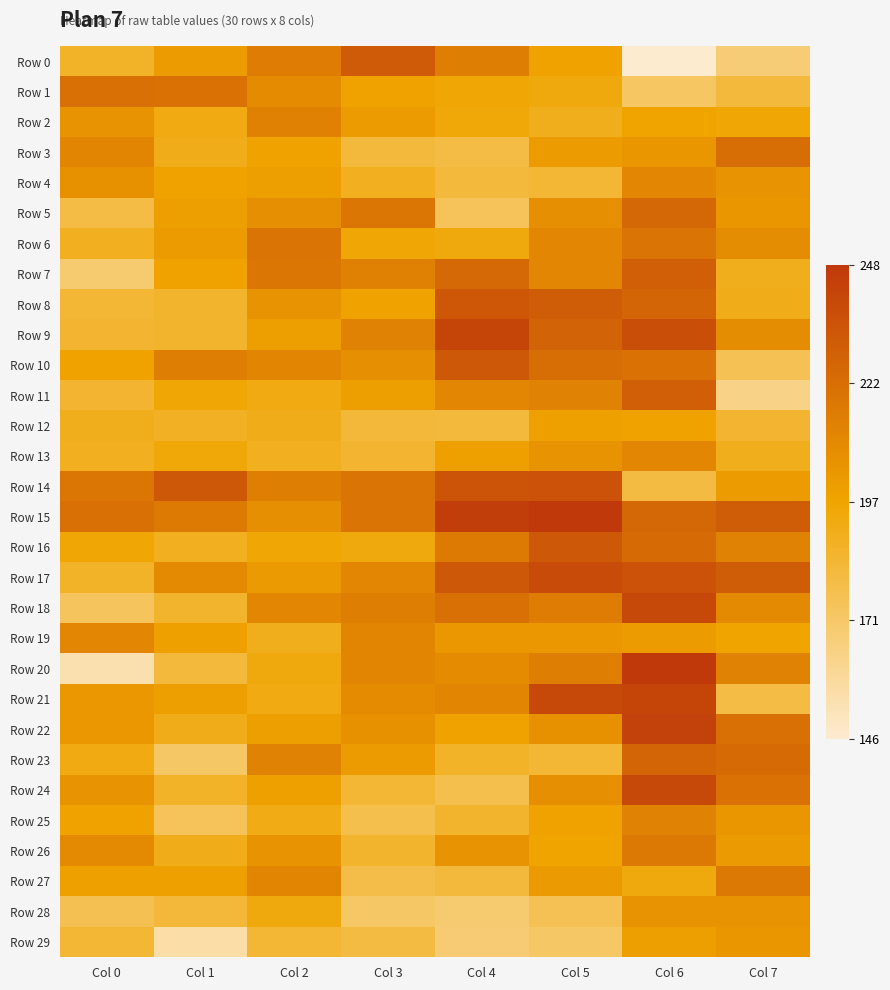

Count the number of data series in this chart.

30